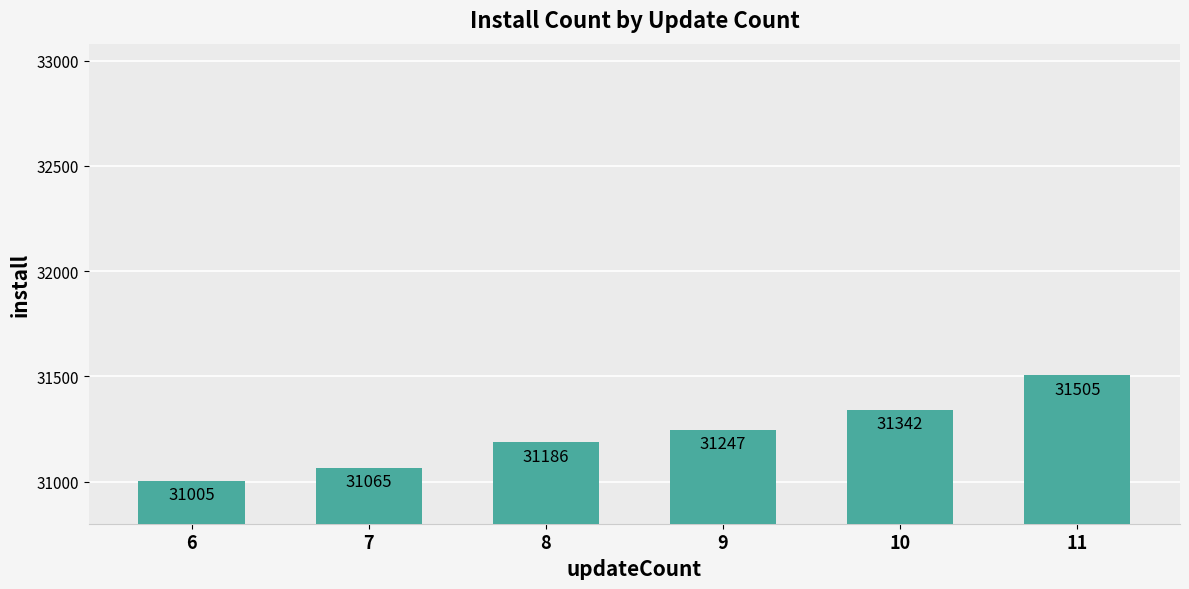

Approximately how many times larger is the value at 7 compared to 8?

1.0